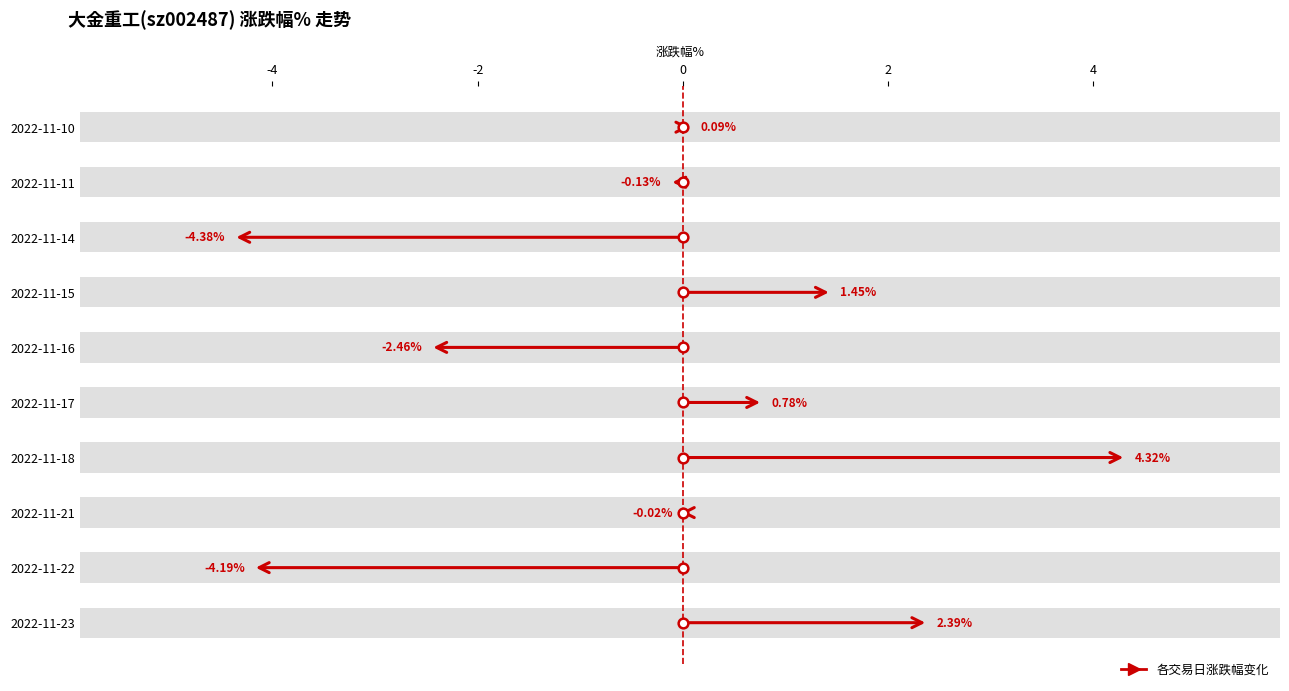

What is the value of the 5th bar from the left?

-2.5